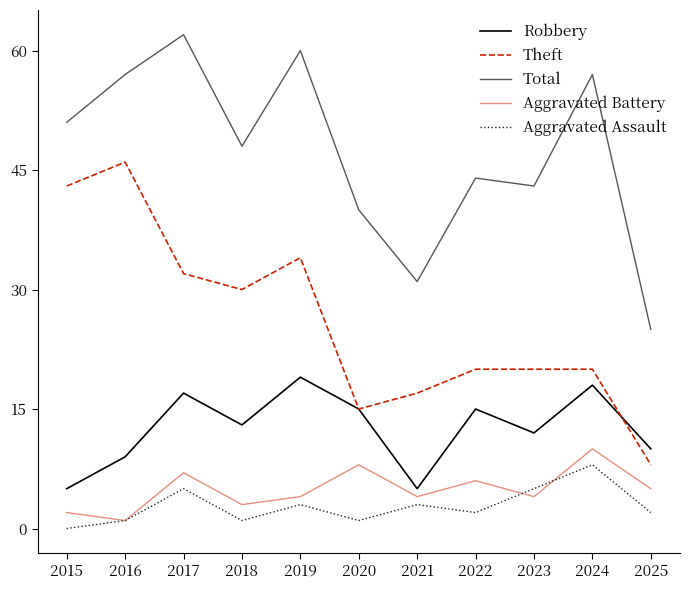

True or false: Theft and Aggravated Battery cross at least once.

False